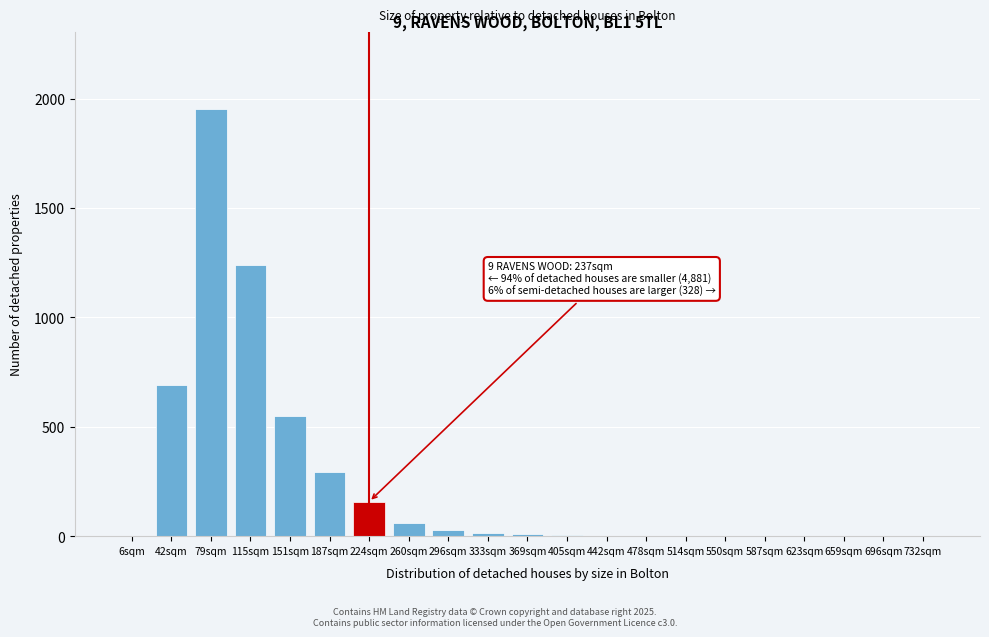

What is the greatest value displayed?

1952